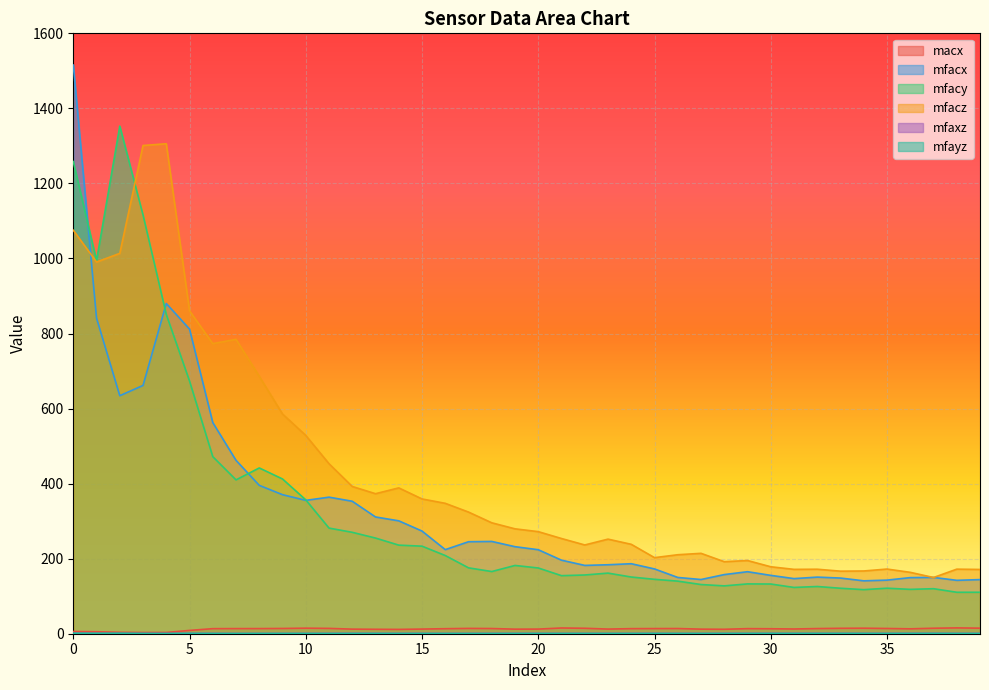

Reading right to left, transcribe all the data shown in this chart.

macx: 39=14.8	38=15.5	37=14.6	36=13.0	35=14.0	34=14.7	33=14.4	32=13.7	31=12.6	30=13.2	29=13.5	28=11.8	27=12.2	26=13.8	25=13.7	24=13.5	23=12.4	22=14.5	21=15.3	20=12.4	19=12.2	18=13.8	17=14.1	16=13.4	15=12.4	14=11.5	13=11.8	12=12.2	11=14.2	10=14.8	9=14.0	8=13.7	7=13.6	6=13.5	5=8.8	4=3.3	3=3.2	2=3.8	1=5.3	0=5.9
mfacx: 39=144.2	38=142.3	37=150.1	36=149.5	35=142.8	34=140.9	33=148.3	32=150.9	31=146.9	30=155.5	29=165.3	28=157.6	27=144.5	26=149.9	25=172.6	24=186.5	23=183.8	22=182.1	21=196.0	20=223.9	19=231.9	18=245.9	17=245.2	16=224.1	15=273.6	14=300.9	13=311.1	12=353.0	11=363.9	10=355.4	9=370.5	8=395.4	7=462.0	6=562.7	5=811.9	4=880.1	3=661.7	2=634.3	1=841.1	0=1515.4
mfacy: 39=110.5	38=110.5	37=120.0	36=118.2	35=121.3	34=117.4	33=121.2	32=125.8	31=123.3	30=132.4	29=132.8	28=127.5	27=131.1	26=140.1	25=145.0	24=151.1	23=161.5	22=156.5	21=154.7	20=175.2	19=181.9	18=165.7	17=175.6	16=208.4	15=233.3	14=236.1	13=254.9	12=270.2	11=281.5	10=356.7	9=412.4	8=441.8	7=409.9	6=471.9	5=673.4	4=850.9	3=1116.1	2=1352.7	1=994.2	0=1258.3
mfacz: 39=171.3	38=172.1	37=149.8	36=163.6	35=172.3	34=167.2	33=166.7	32=171.9	31=171.5	30=178.4	29=195.1	28=191.9	27=214.2	26=210.5	25=202.7	24=238.3	23=252.1	22=236.5	21=253.7	20=272.0	19=279.5	18=295.6	17=324.2	16=347.5	15=359.2	14=388.6	13=373.1	12=392.4	11=453.0	10=528.5	9=585.6	8=685.9	7=784.5	6=773.0	5=860.6	4=1305.8	3=1301.1	2=1013.6	1=990.6	0=1075.2
mfaxz: 39=0.8	38=0.8	37=1.0	36=0.9	35=0.8	34=0.8	33=0.9	32=0.9	31=0.9	30=0.9	29=0.8	28=0.8	27=0.7	26=0.7	25=0.9	24=0.8	23=0.7	22=0.8	21=0.8	20=0.8	19=0.8	18=0.8	17=0.8	16=0.6	15=0.8	14=0.8	13=0.8	12=0.9	11=0.8	10=0.7	9=0.6	8=0.6	7=0.6	6=0.7	5=0.9	4=0.7	3=0.5	2=0.6	1=0.8	0=1.4
mfayz: 39=0.6	38=0.6	37=0.8	36=0.7	35=0.7	34=0.7	33=0.7	32=0.7	31=0.7	30=0.7	29=0.7	28=0.7	27=0.6	26=0.7	25=0.7	24=0.6	23=0.6	22=0.7	21=0.6	20=0.6	19=0.7	18=0.6	17=0.5	16=0.6	15=0.6	14=0.6	13=0.7	12=0.7	11=0.6	10=0.7	9=0.7	8=0.6	7=0.5	6=0.6	5=0.8	4=0.7	3=0.9	2=1.3	1=1.0	0=1.2